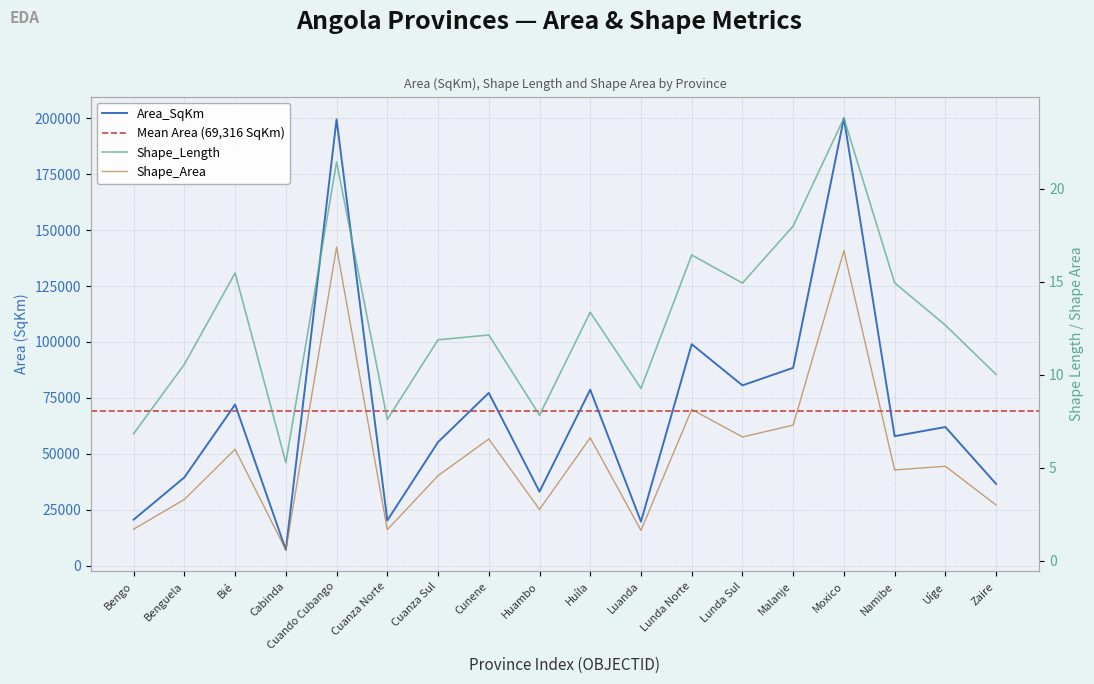

True or false: Shape_Area and Area_SqKm cross at least once.

False